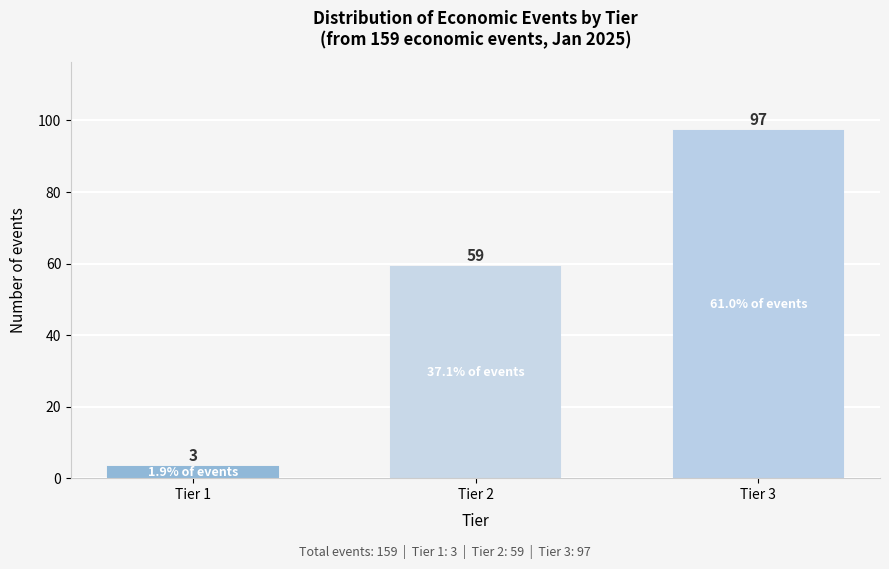

Reading left to right, extract all data points from this chart.

Tier 1=3	Tier 2=59	Tier 3=97